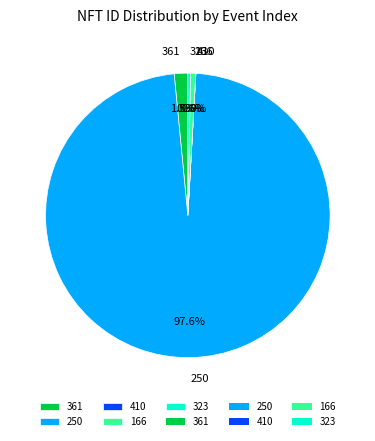

Which category accounts for the majority?

250